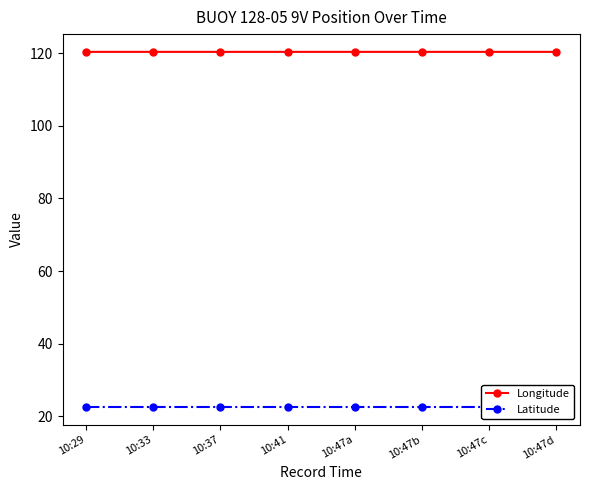

Is it true that Longitude equals 69.2 at 10:41?

False